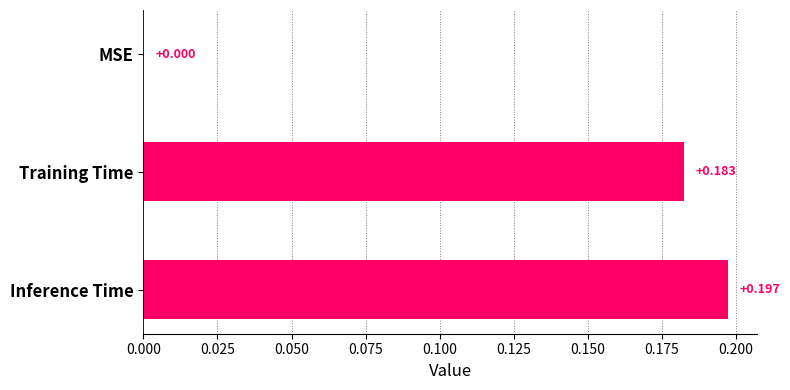

At which category does the chart reach its peak across all series?

Inference Time